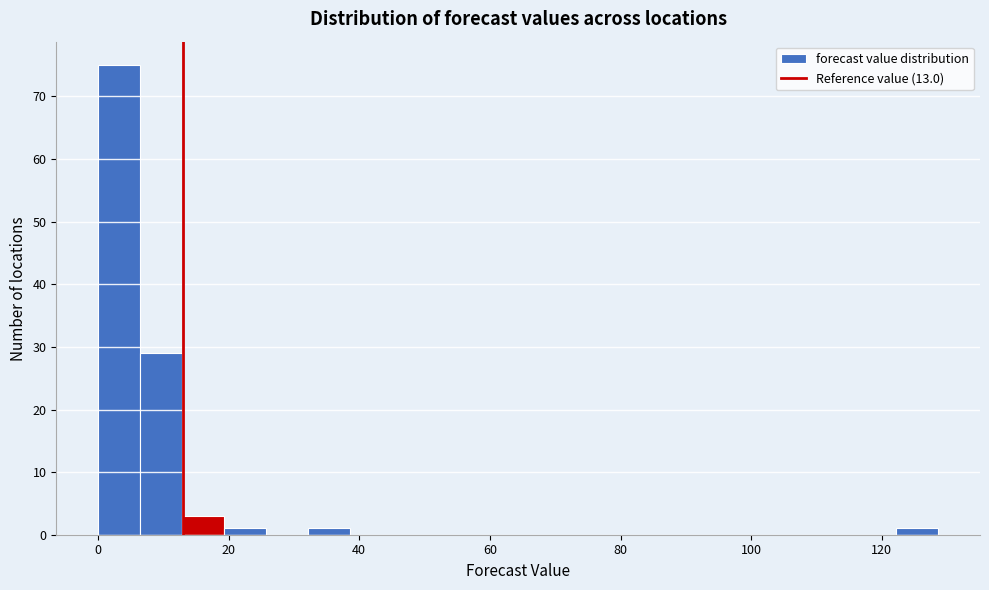

Around what value on the x-axis is the tallest bar? Give the approximate position of its centre, as read against the axis.

4